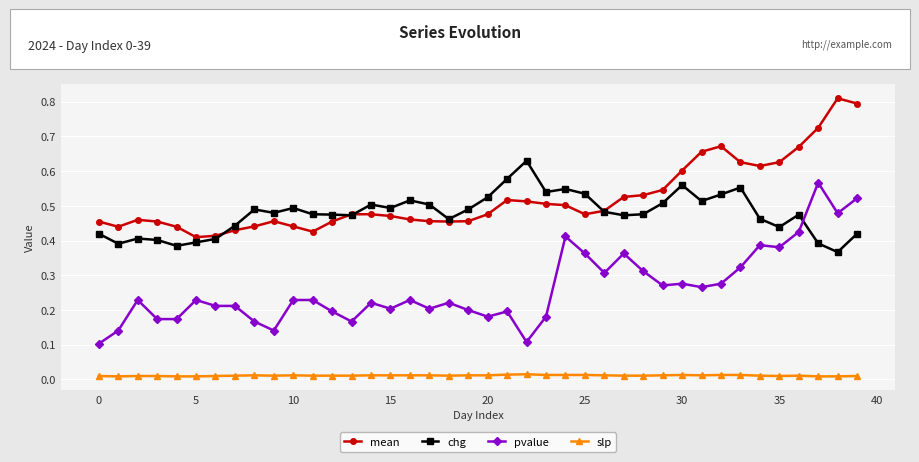

Does the chart display data point markers on the line(s)?

Yes